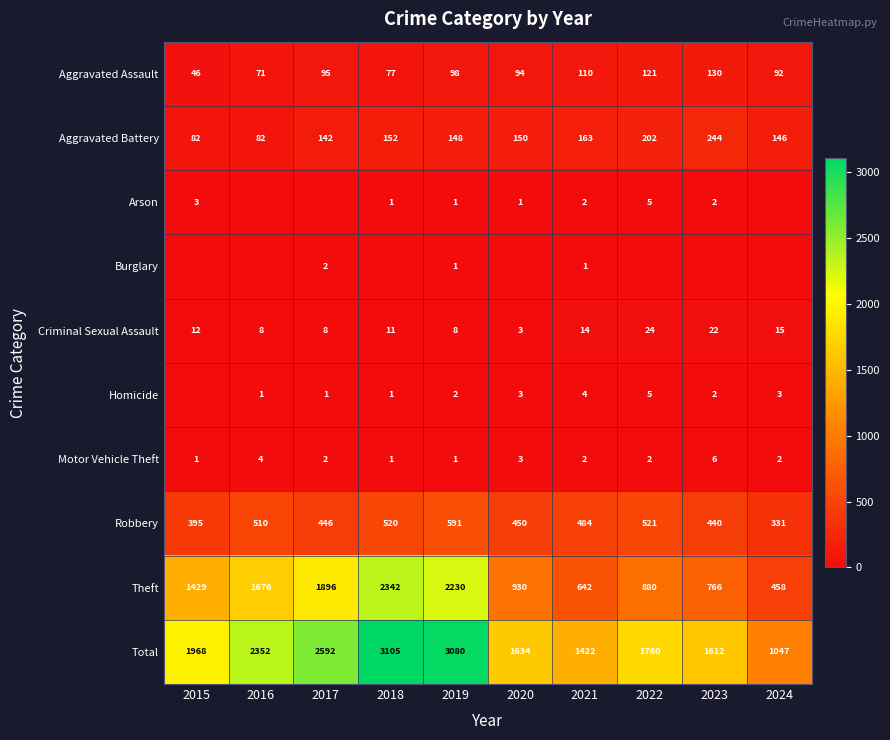

Which has a higher value, 2022 or 2023?

2023